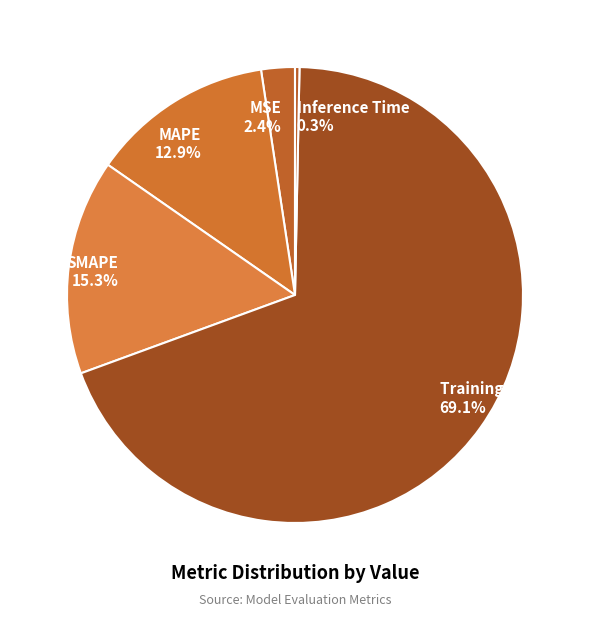

To the nearest percent, what percentage of the pie is MAPE?

13%